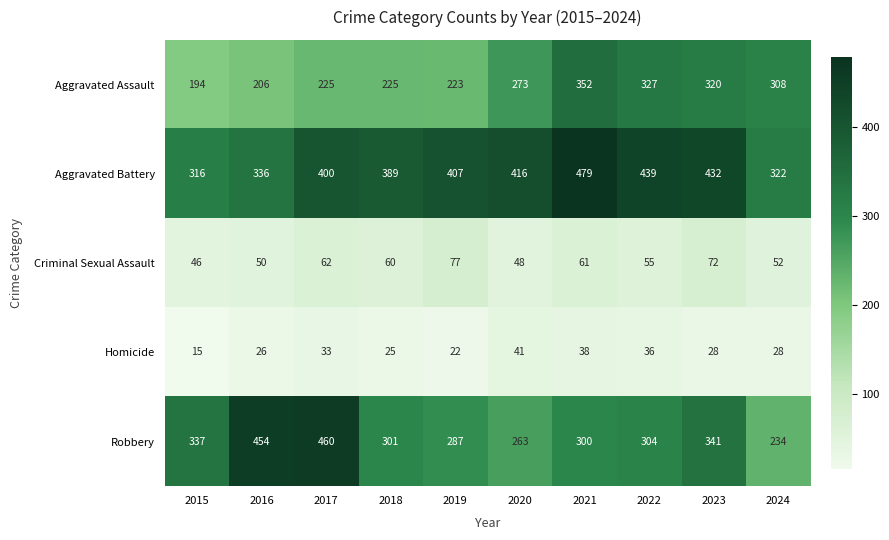

What value does the Homicide series have at 2021, to the nearest 5?

40